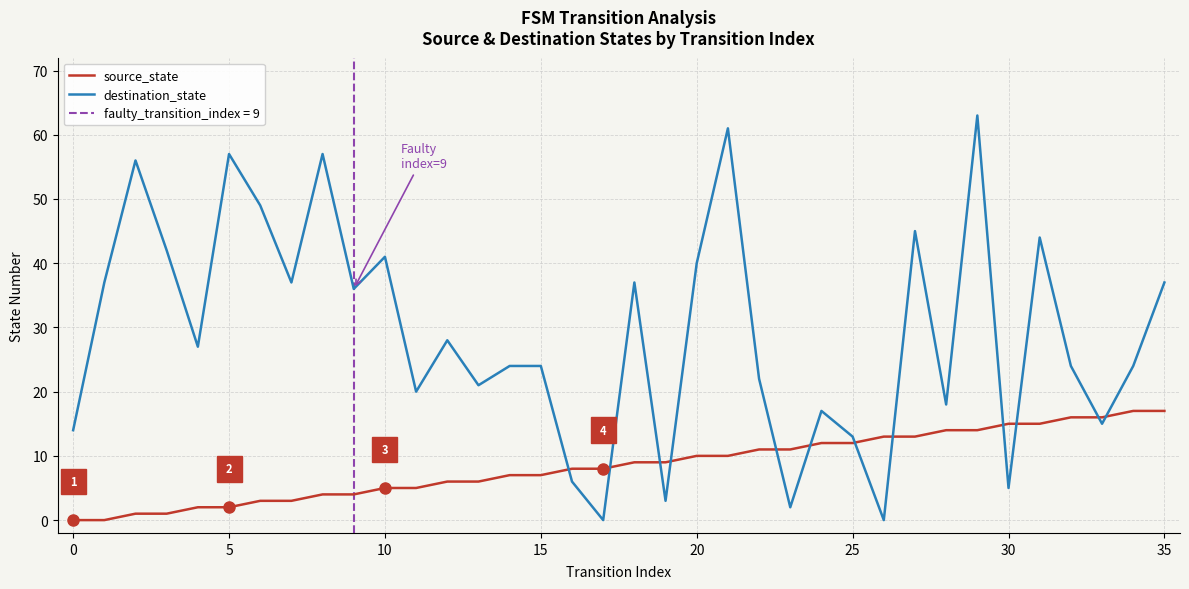

At which category is the sum across all series the highest?

29